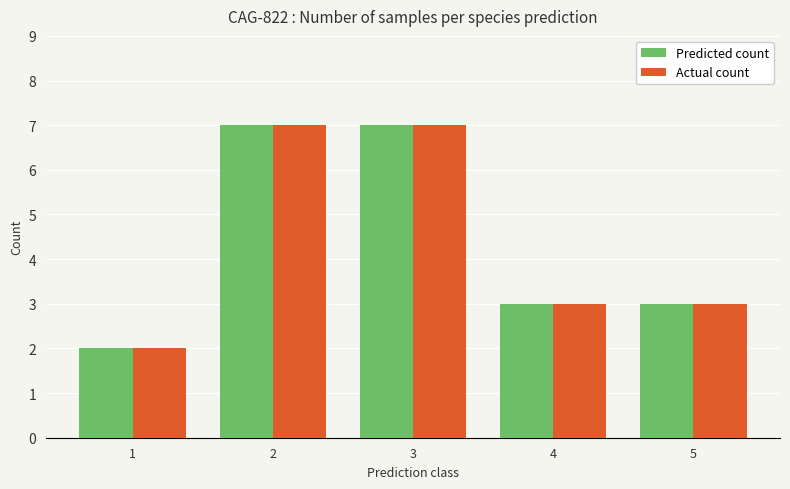

What is the sum of the Actual count values at 3 and 5?

10